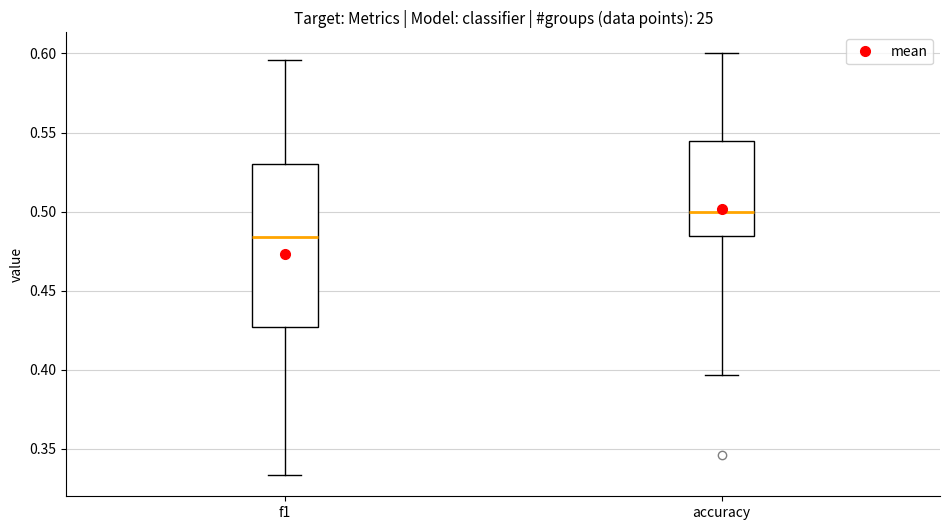

Reading left to right, transcribe this box plot: for each box, give where its median line is, the range the box spans, and where its two whiskers end, as read against the y-axis. The values are not printed on the chart, so give them approximately, as read against the axis.

f1: median 0.485, box 0.425 to 0.530, whiskers 0.335 to 0.595
accuracy: median 0.500, box 0.485 to 0.545, whiskers 0.395 to 0.600